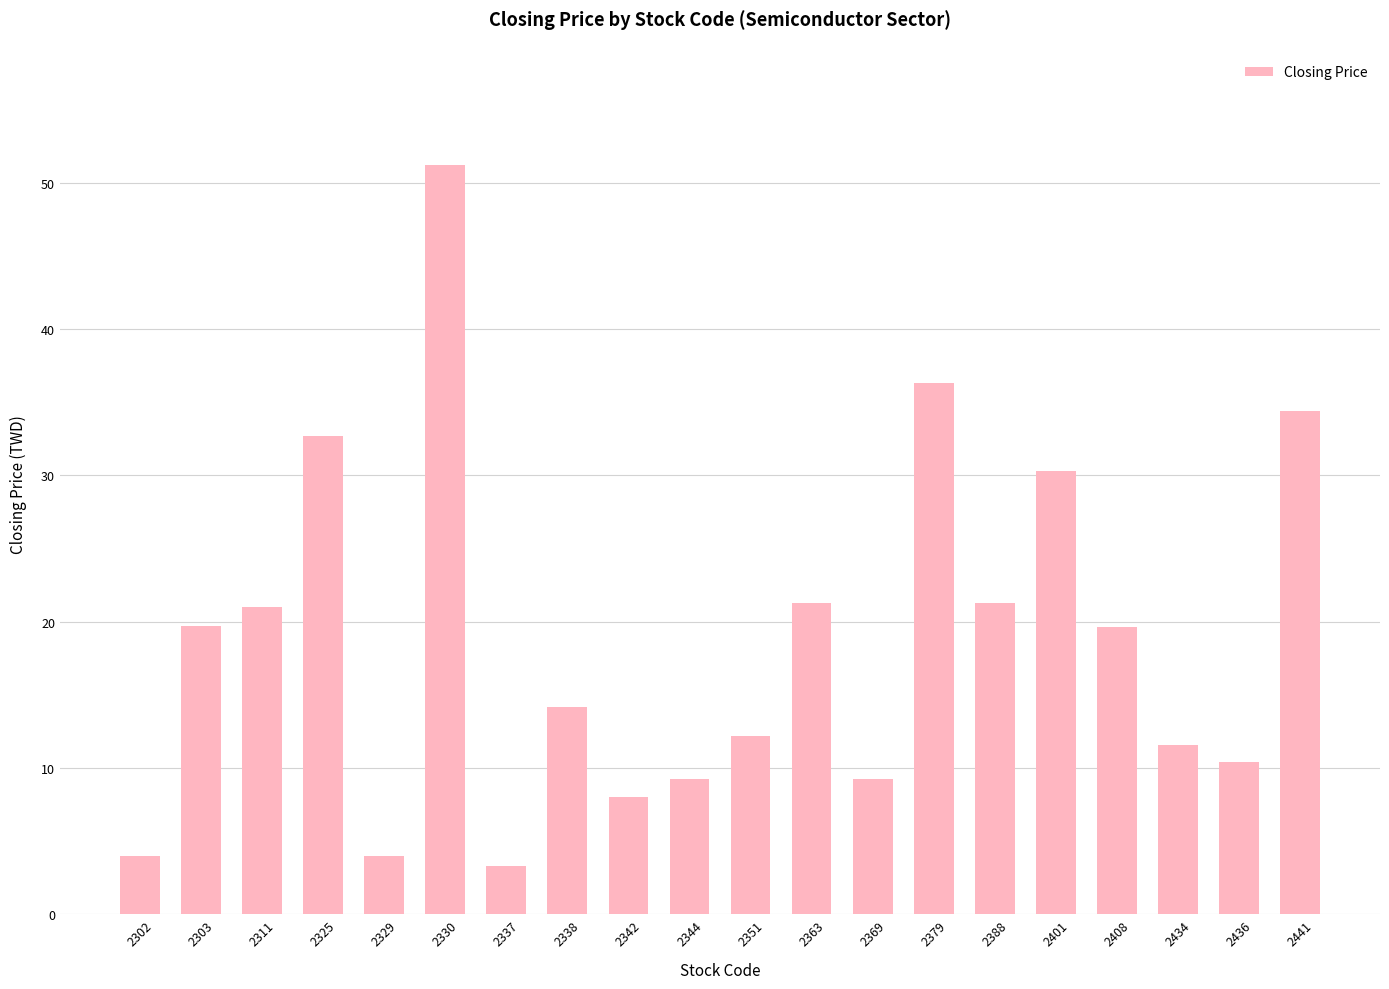

What is the value of the 16th bar from the left?

30.3